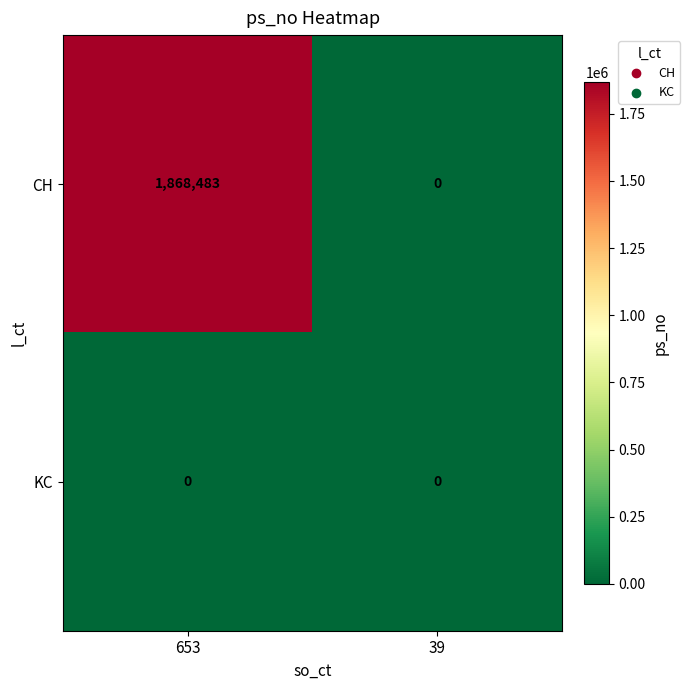

List the series in order of their overall mean, highest first.

CH, KC